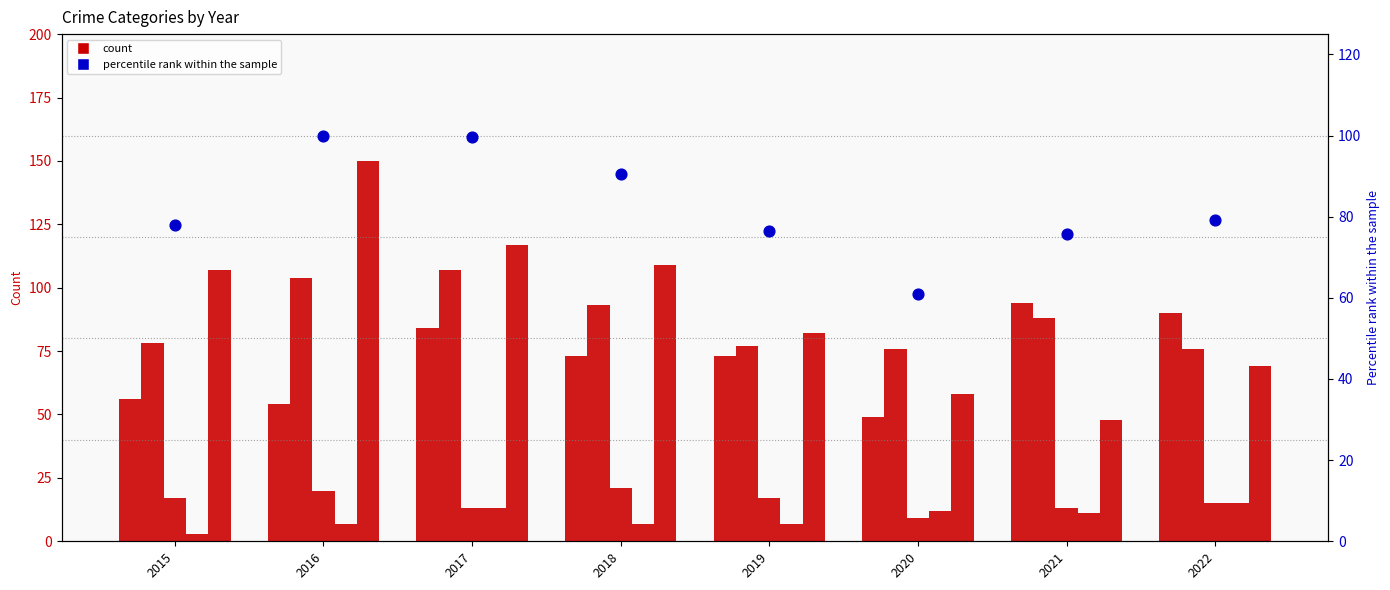

At how many categories does at least one series exceed 42?

8